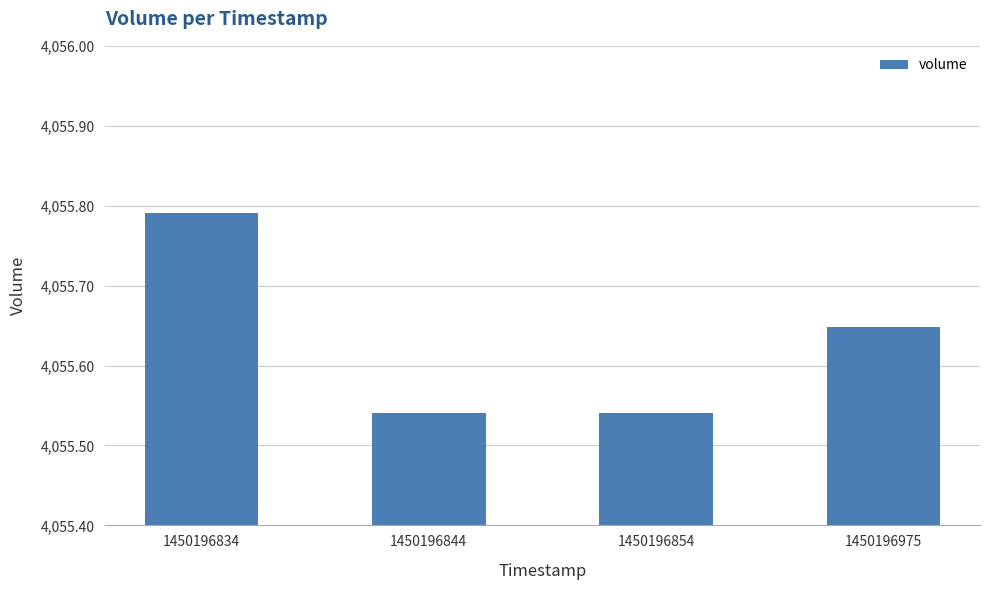

True or false: the data shows 5667.4 at 1450196844.

False